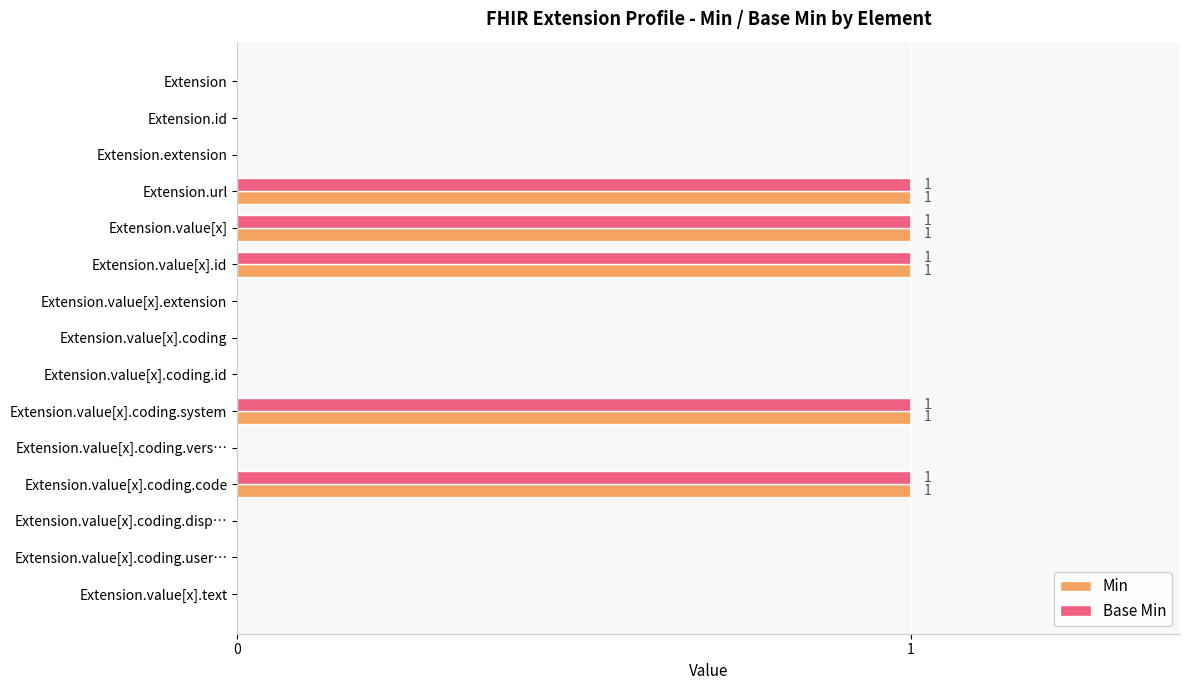

The value of Base Min at Extension.url is 1. True or false?

True